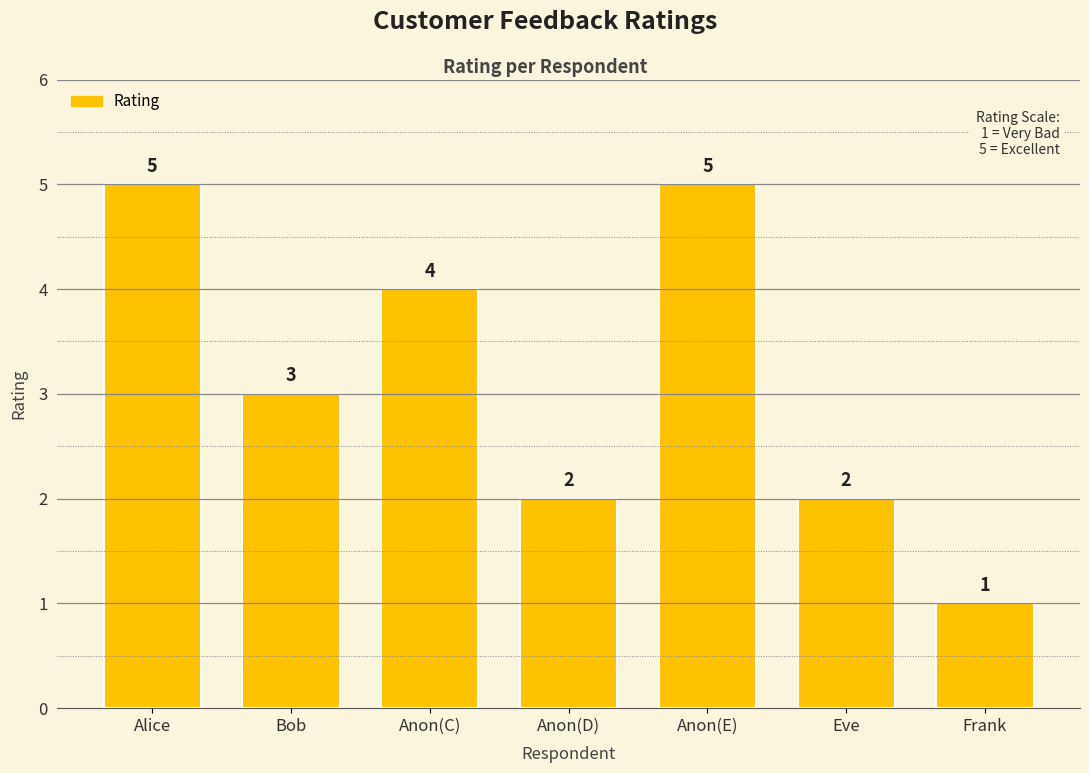

Between Anon(D) and Bob, which is larger?

Bob